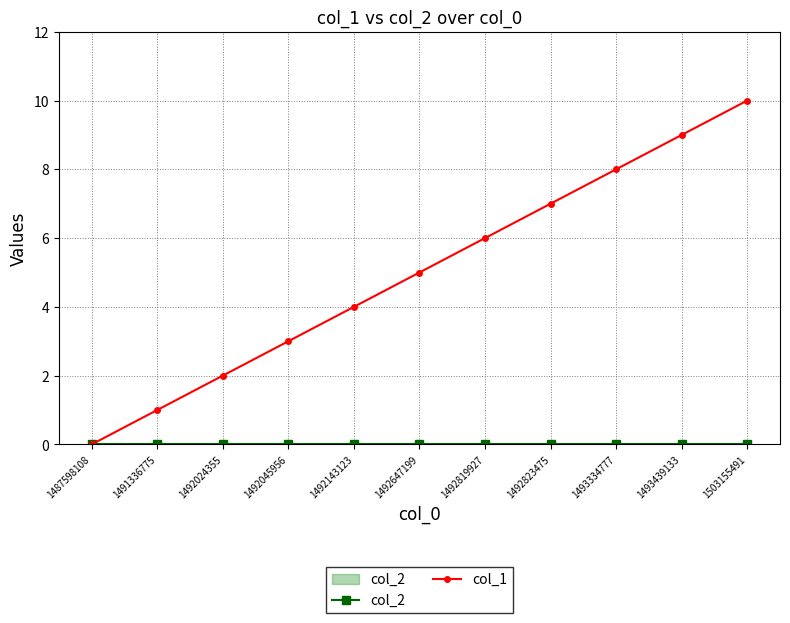

Which series changed the most between 1491336775 and 1492819927?

col_1